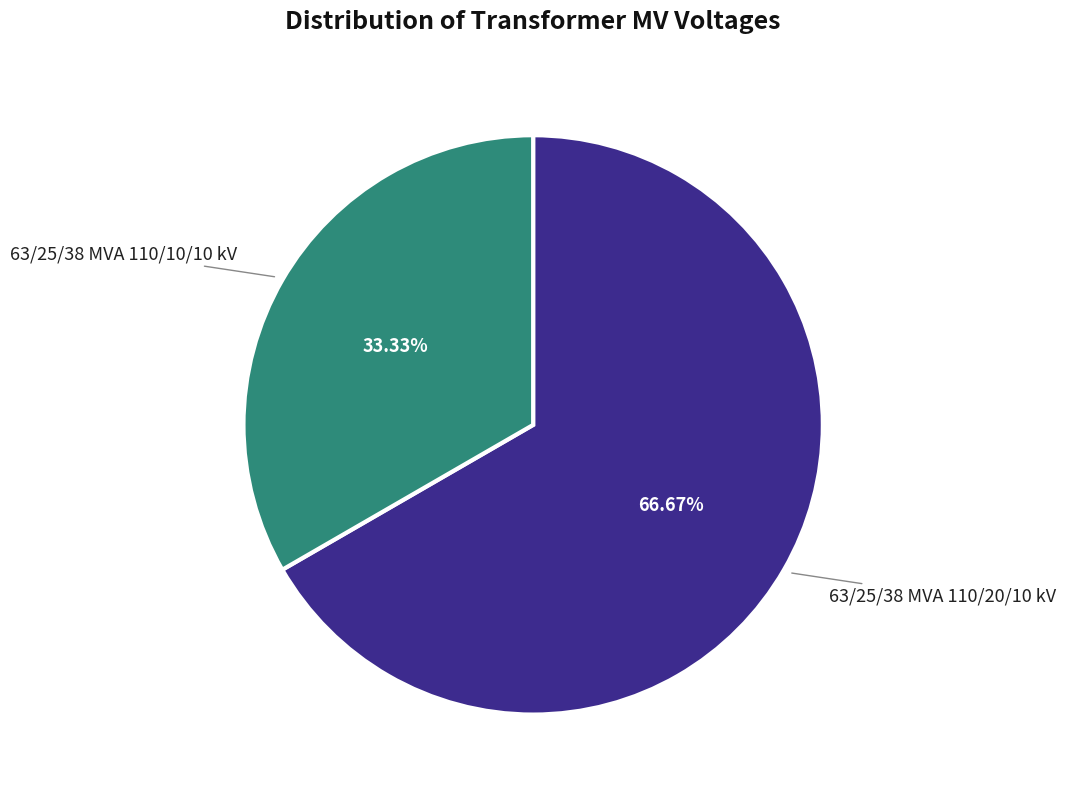

How many slices are in this pie chart?

2